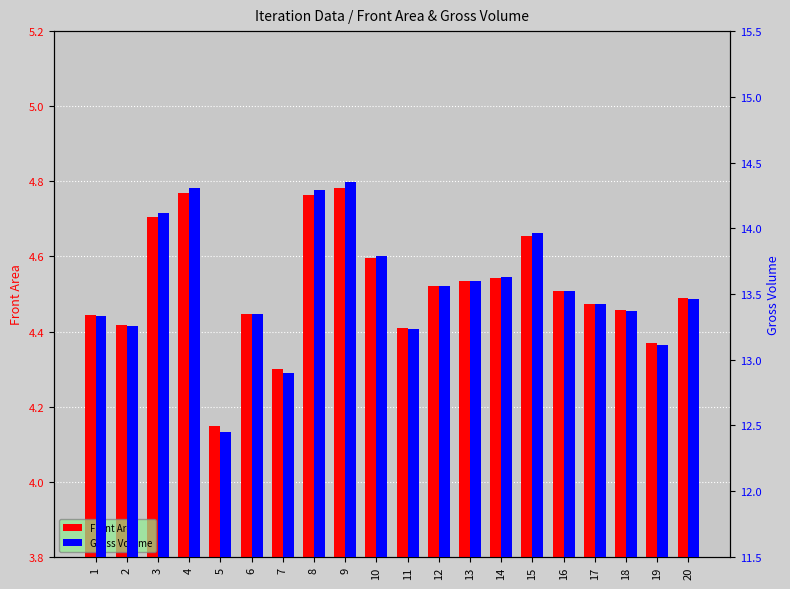

Reading right to left, what are all the values shown in this chart?

Front Area: 4.5	4.4	4.5	4.5	4.5	4.7	4.5	4.5	4.5	4.4	4.6	4.8	4.8	4.3	4.4	4.1	4.8	4.7	4.4	4.4
Gross Volume: 13.5	13.1	13.4	13.4	13.5	14.0	13.6	13.6	13.6	13.2	13.8	14.3	14.3	12.9	13.3	12.4	14.3	14.1	13.3	13.3